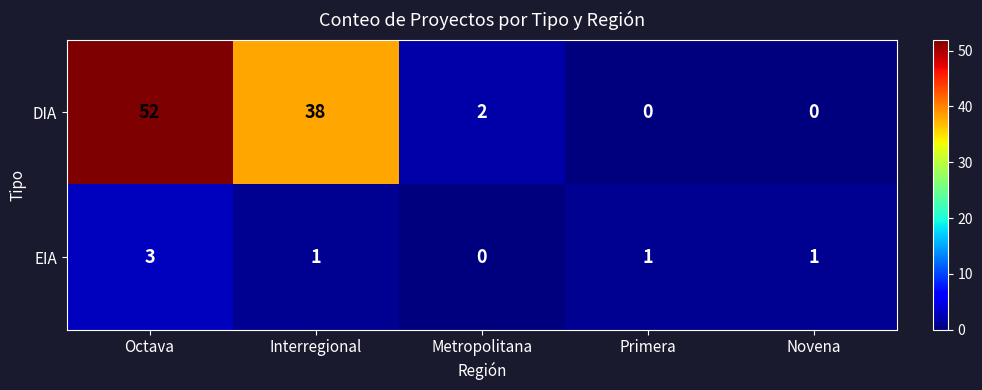

How many EIA values are between 1 and 2?

3